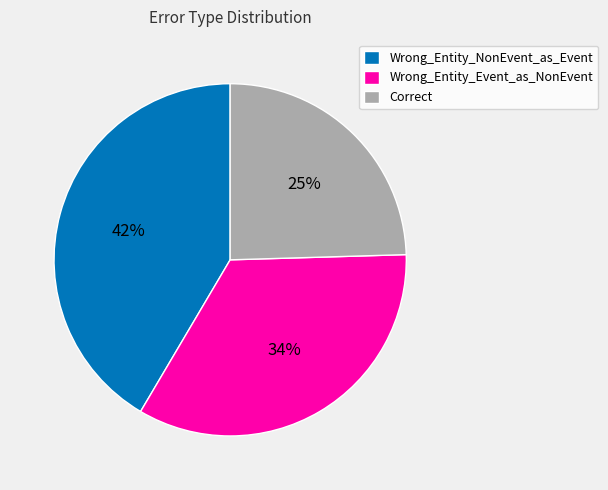

How many slices are in this pie chart?

3